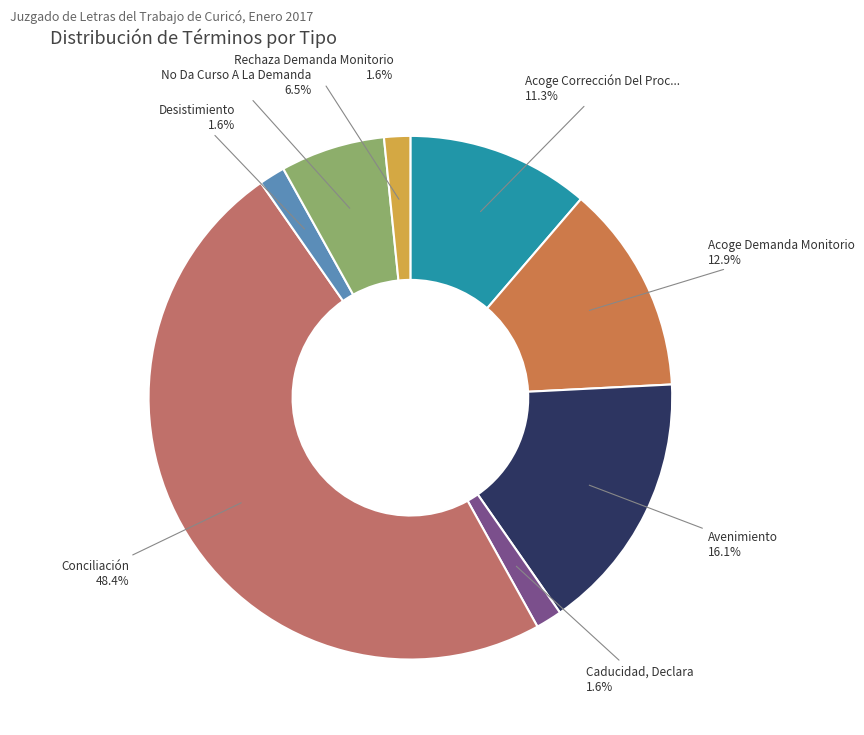

How many segments does this pie chart have?

8